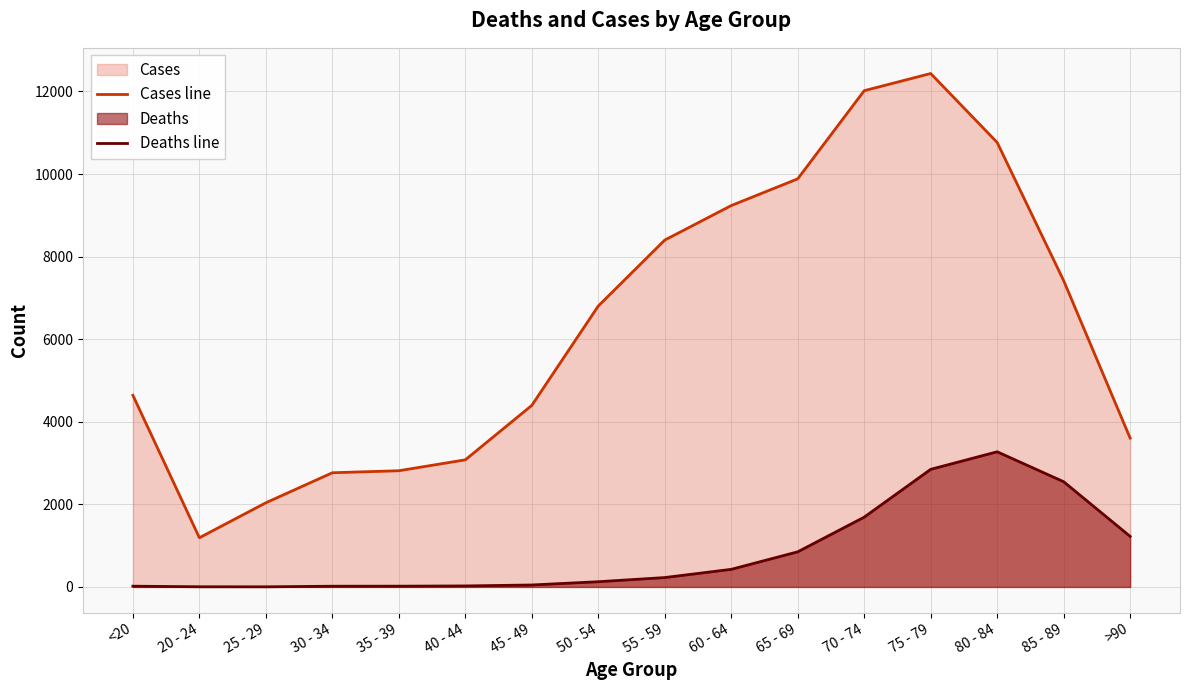

At which category does the chart reach its peak across all series?

75 - 79